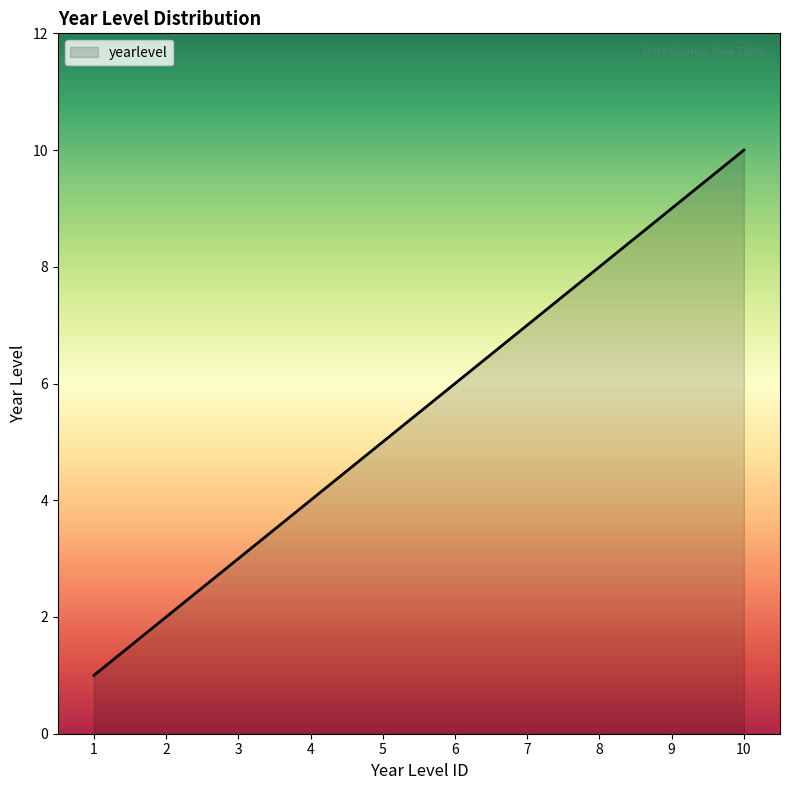

How many lines are shown in the chart?

1